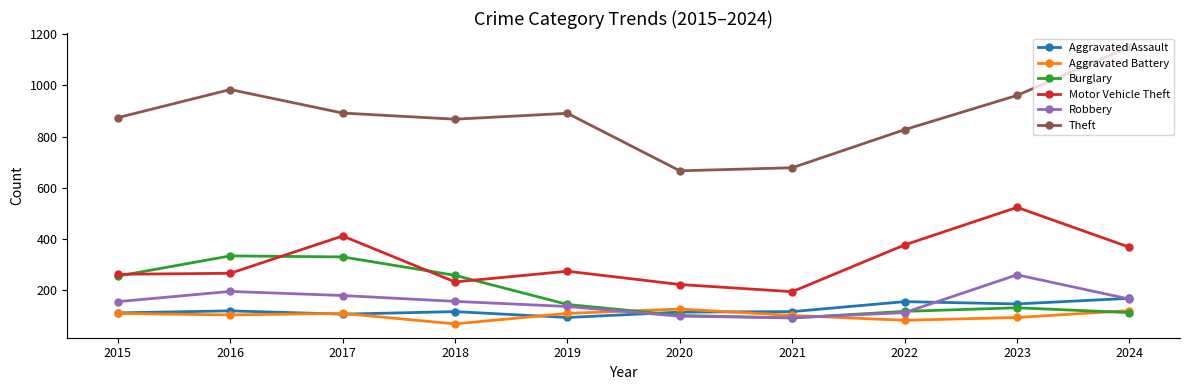

What is the average value of the Aggravated Battery series?

101